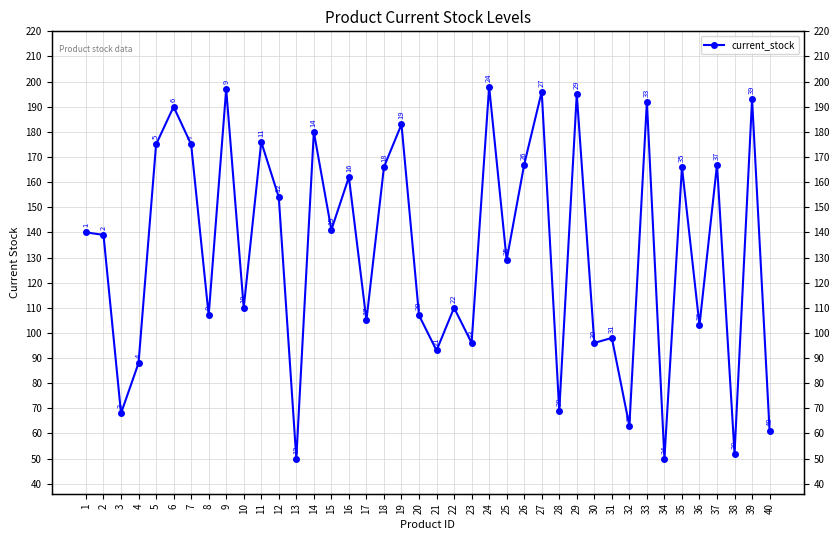

Reading left to right, what are all the values shown in this chart?

140	139	68	88	175	190	175	107	197	110	176	154	50	180	141	162	105	166	183	107	93	110	96	198	129	167	196	69	195	96	98	63	192	50	166	103	167	52	193	61